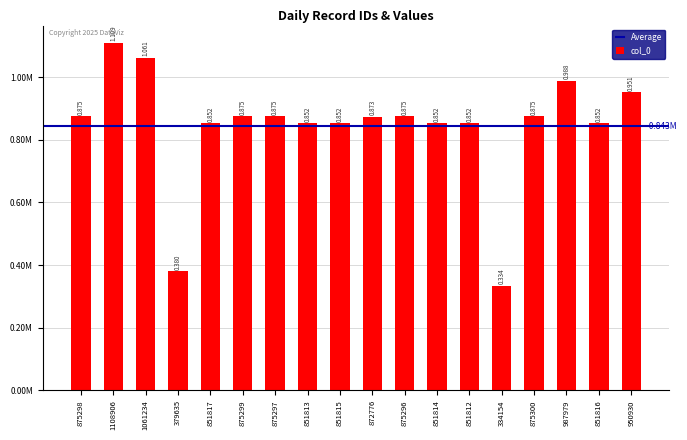

Rank the categories by value from highest to lowest.

1108906, 1061234, 987979, 950930, 875300, 875299, 875298, 875297, 875296, 872776, 851817, 851816, 851815, 851814, 851813, 851812, 379635, 334154